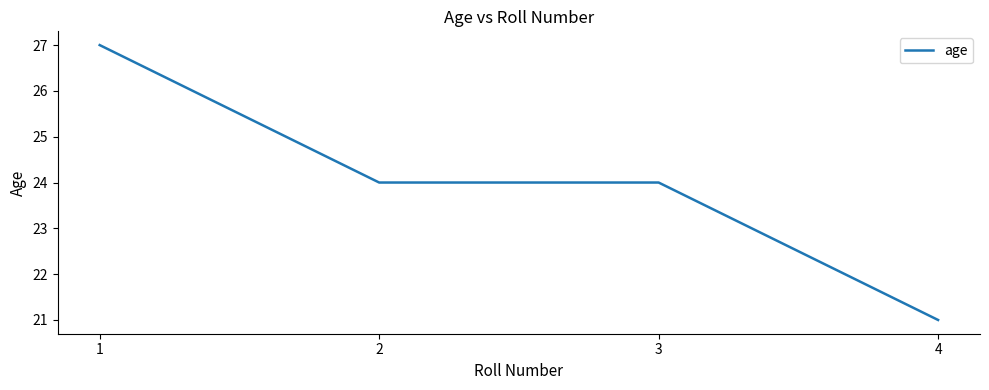

Reading right to left, extract all data points from this chart.

4=21	3=24	2=24	1=27